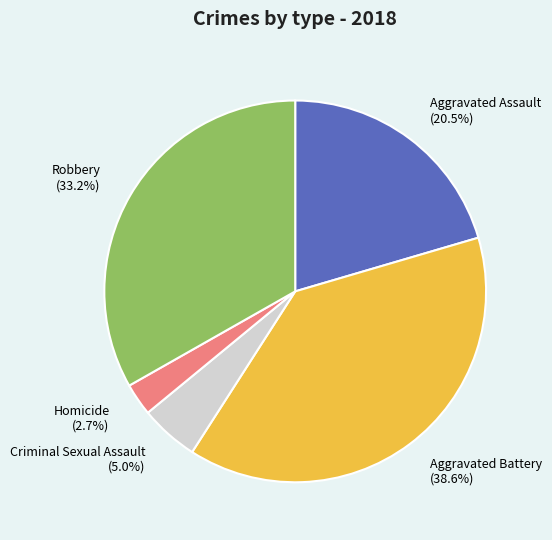

Is it true that Homicide is 15% of the pie?

False